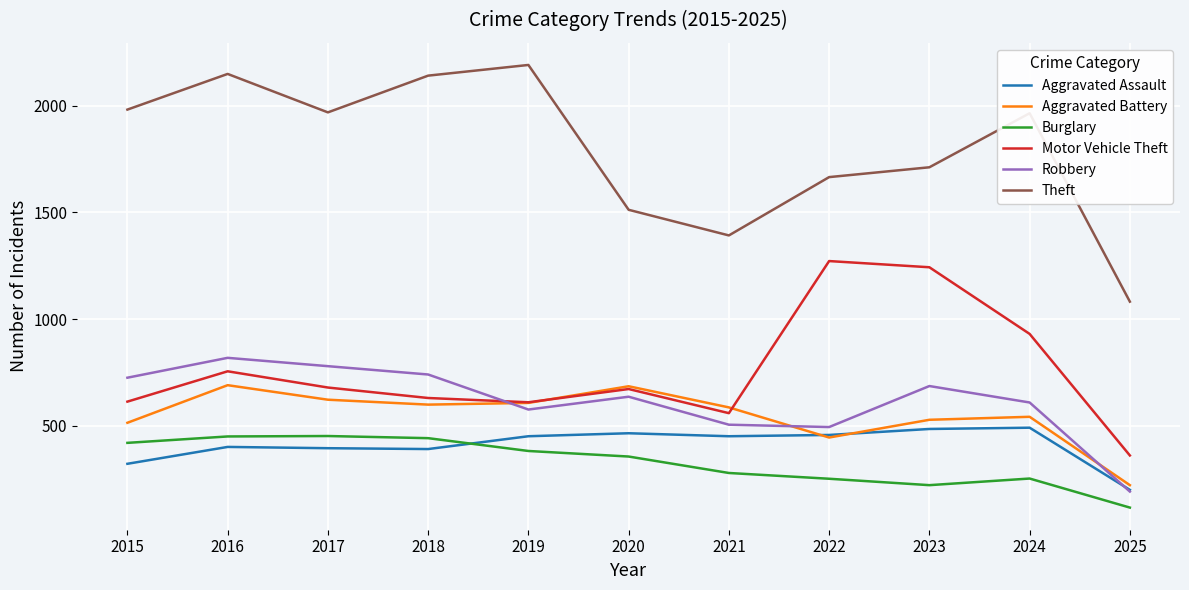

What are all the series names shown in the legend?

Aggravated Assault, Aggravated Battery, Burglary, Motor Vehicle Theft, Robbery, Theft